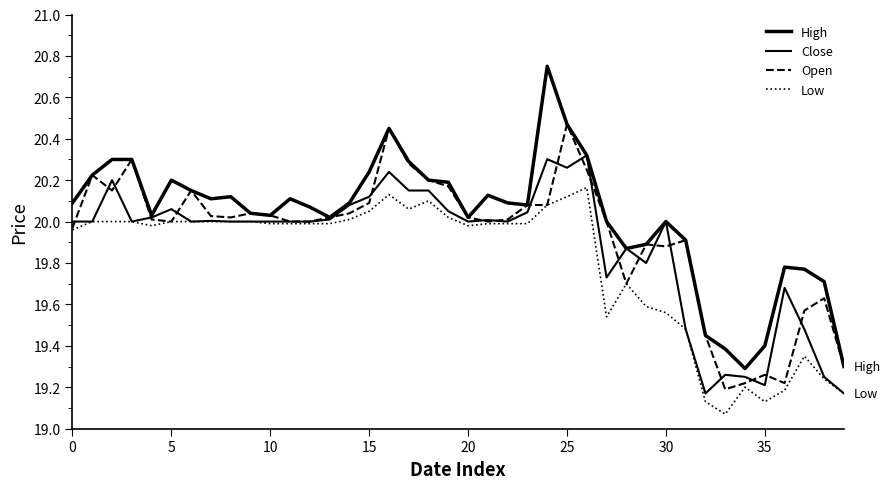

What is the lowest value of the Close series?

19.2